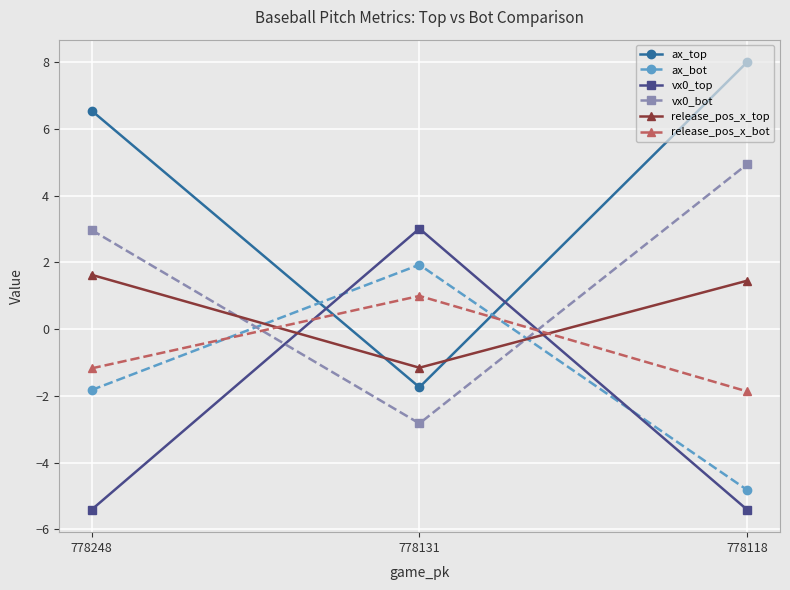

Reading right to left, extract all data points from this chart.

ax_top: 8.0	-1.7	6.6
ax_bot: -4.8	1.9	-1.8
vx0_top: -5.4	3.0	-5.4
vx0_bot: 5.0	-2.8	3.0
release_pos_x_top: 1.5	-1.2	1.6
release_pos_x_bot: -1.9	1.0	-1.2